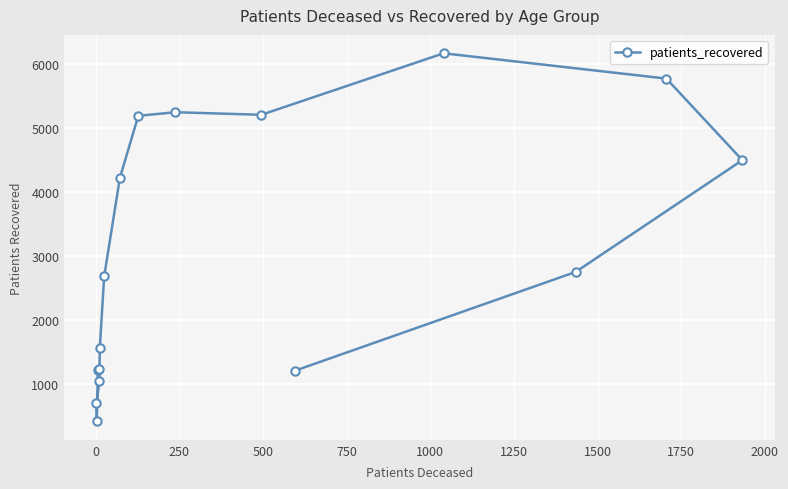

What is the ratio of the value at 1500 to the value at 1000?

2.7